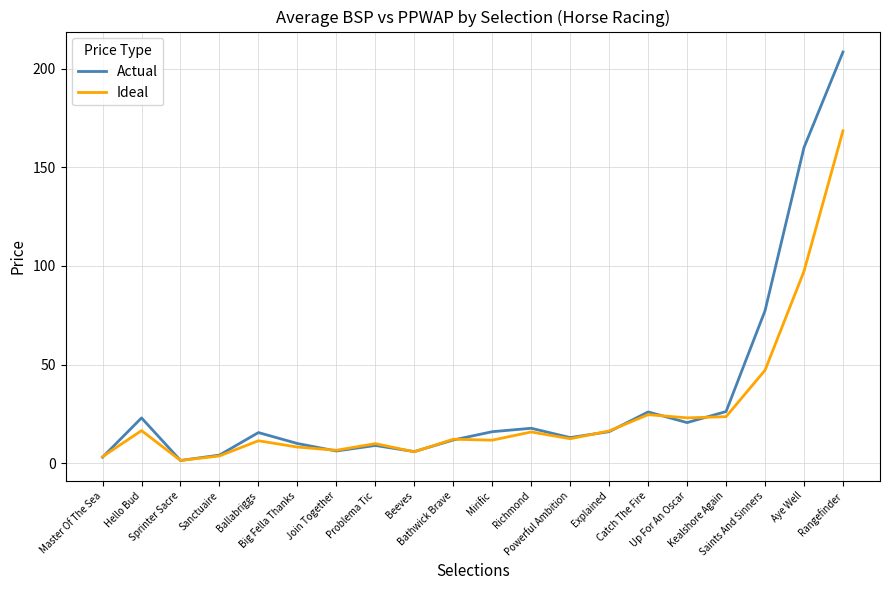

Which series has the widest spread of values?

Actual